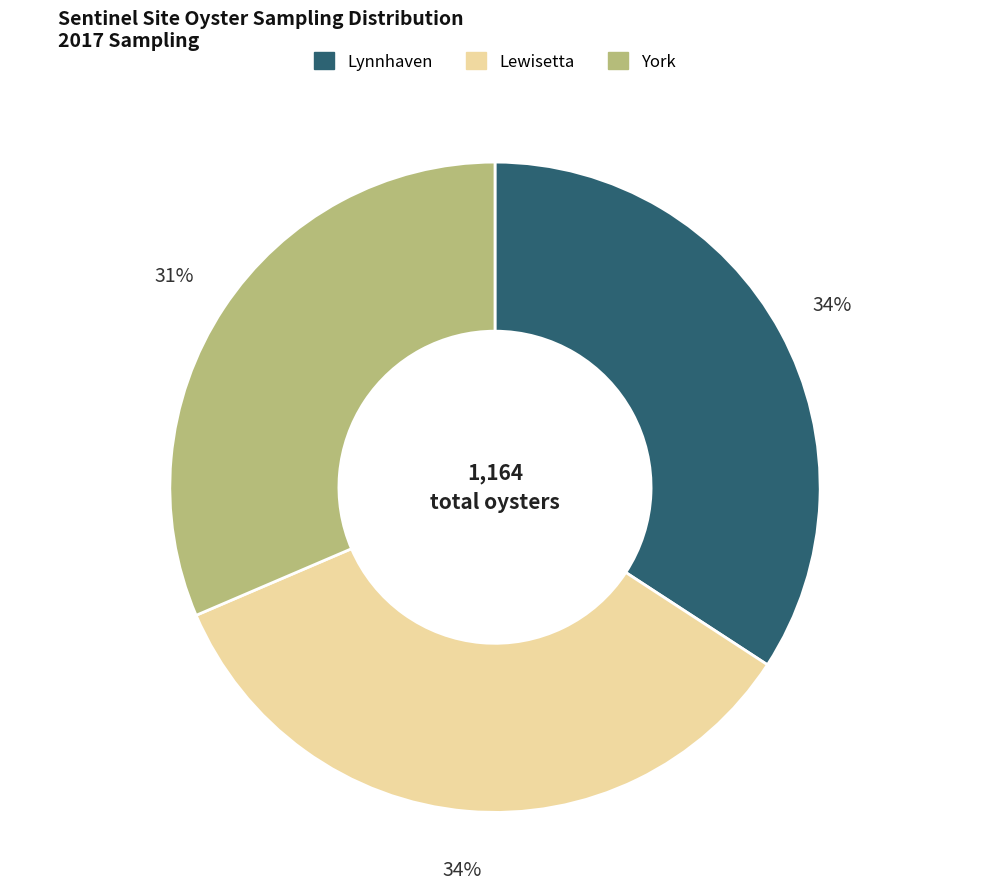

What is the smallest slice in the pie chart?

York